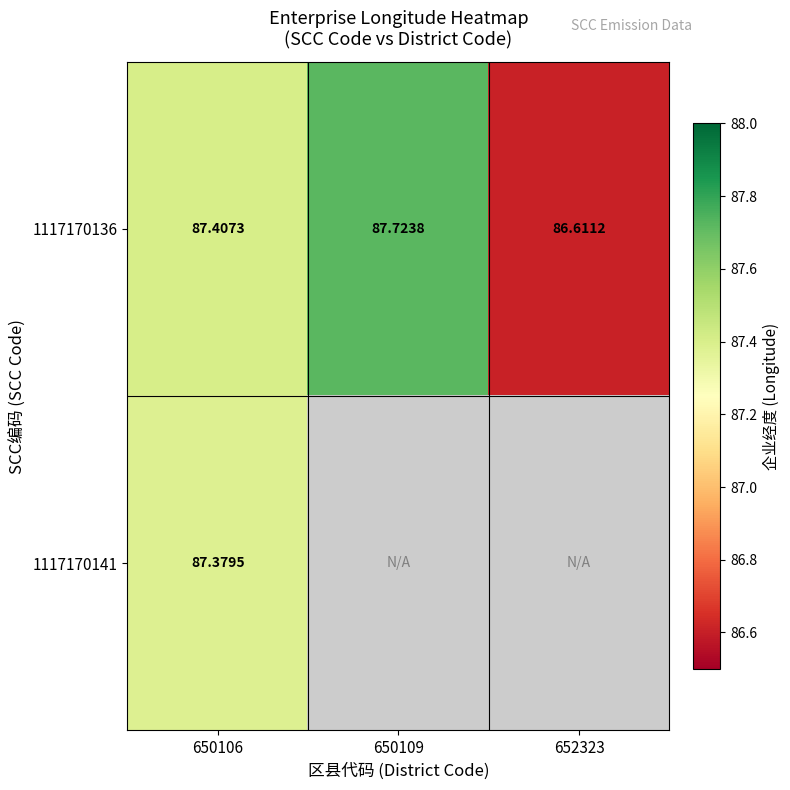

At which category does the chart reach its minimum across all series?

652323